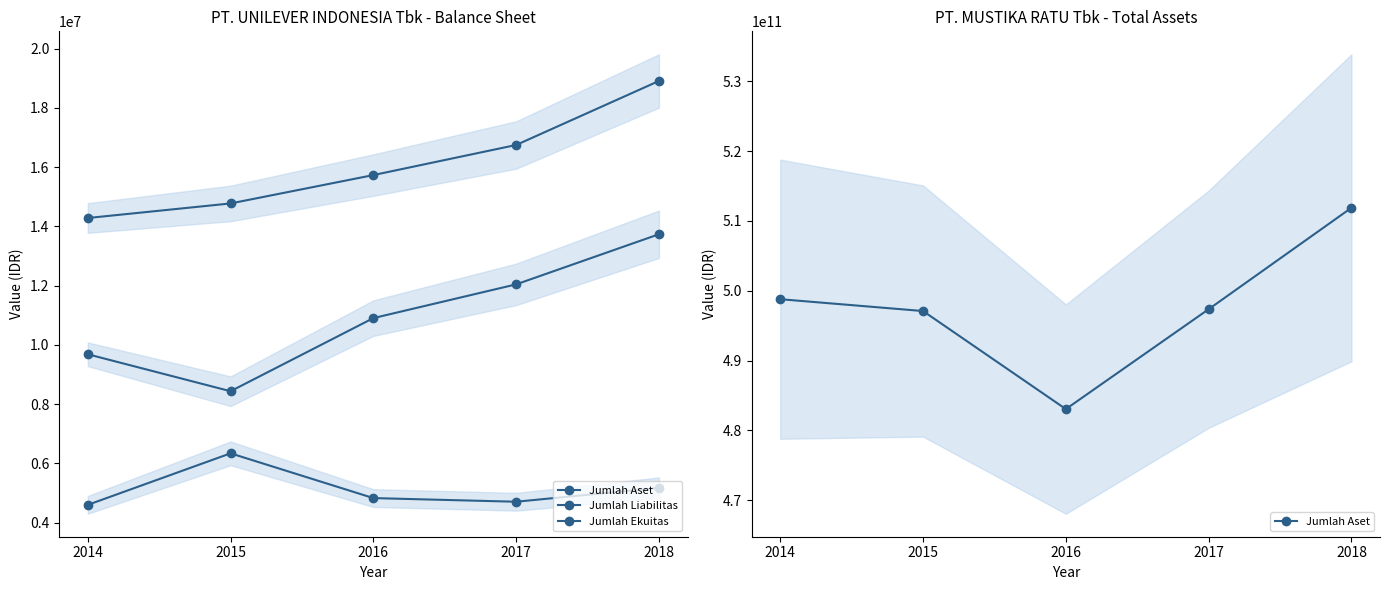

What is the spread (max minus min) of values at 2015?

497083699895